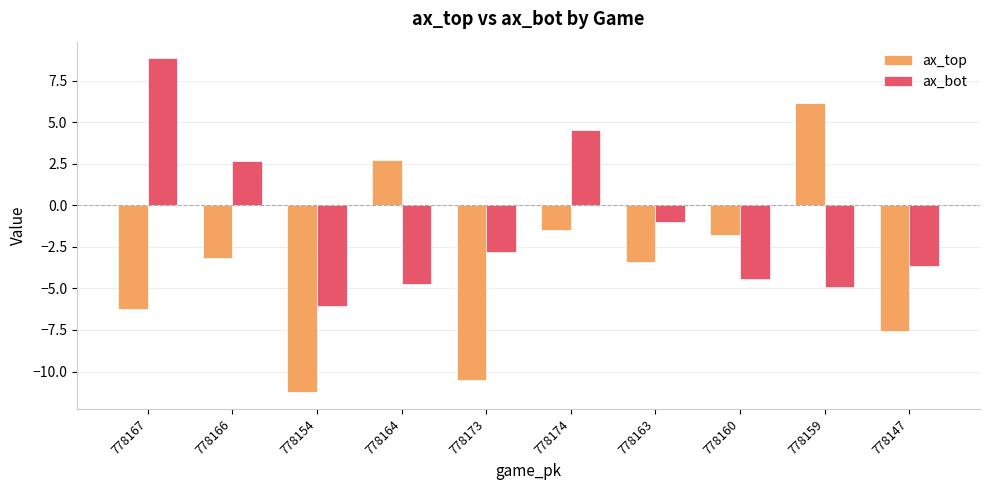

The value of ax_bot at 778167 is 14.5. True or false?

False